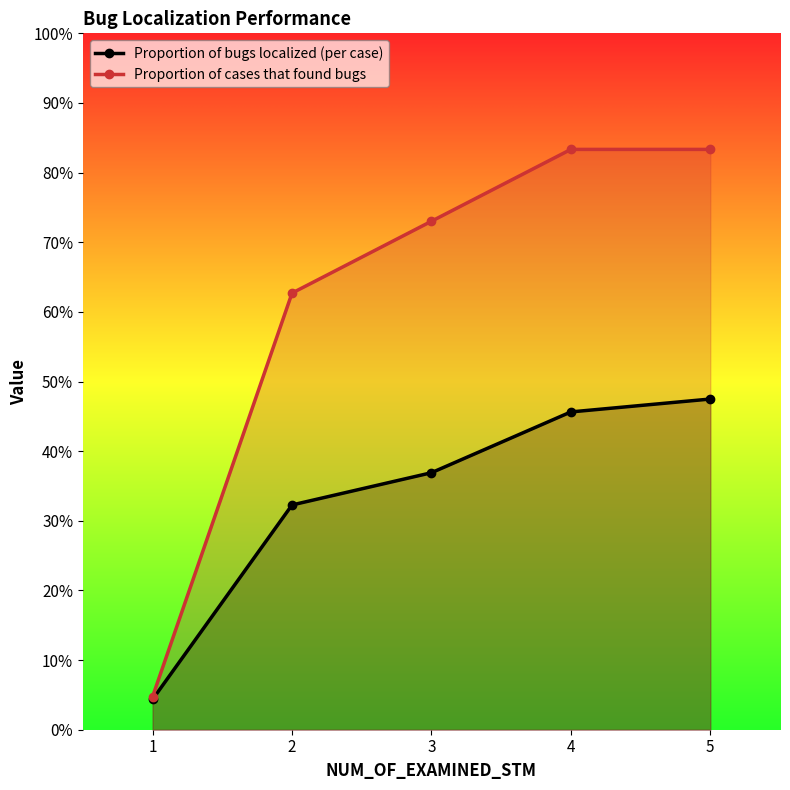

True or false: Proportion of cases that found bugs has more than 1 points higher than both neighbors.

False